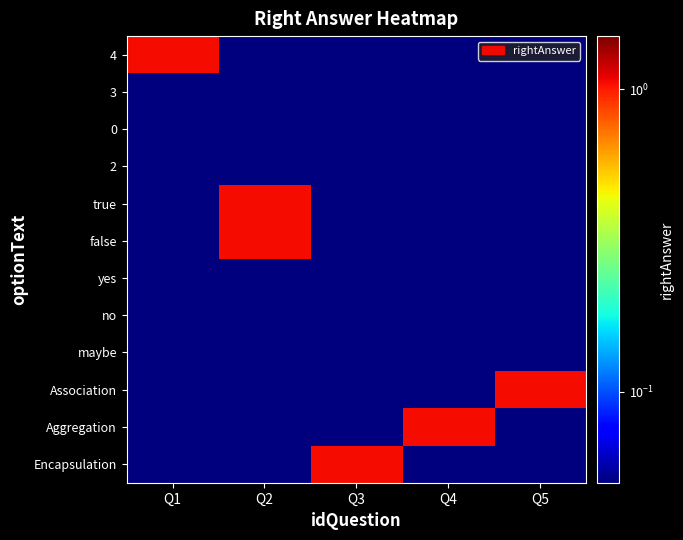

Which series changed the most between Q2 and Q3?

true